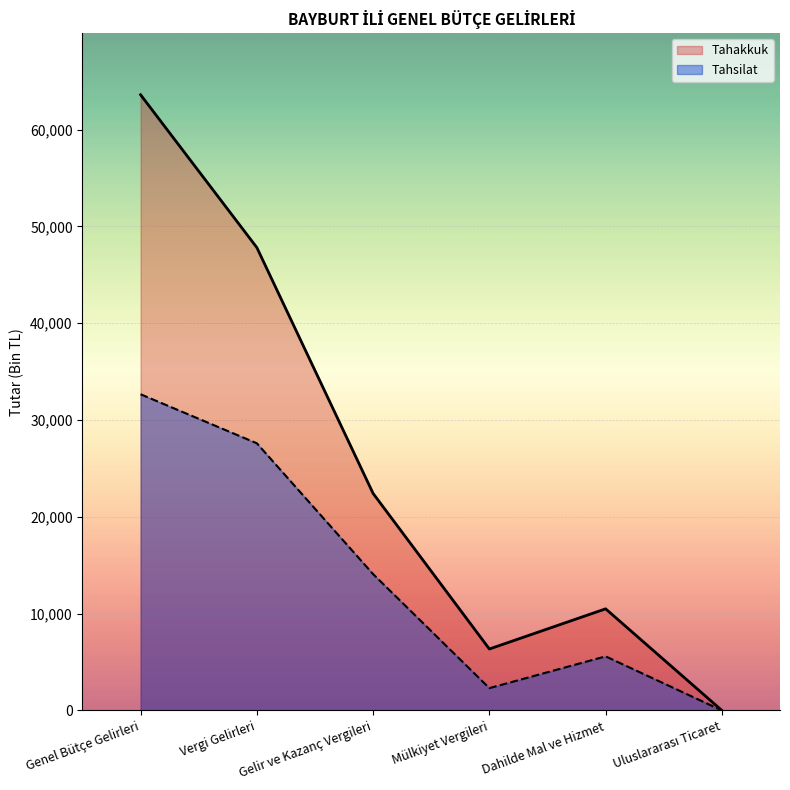

At Vergi Gelirleri, list the series in order from largest to smallest.

Tahakkuk, Tahsilat